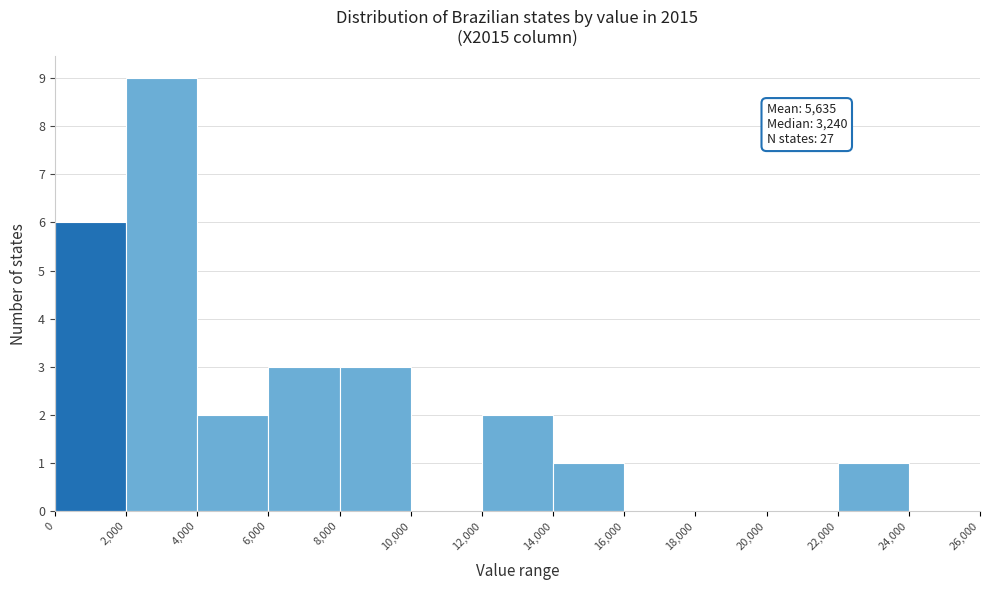

Over which range of the x-axis is the bar tallest?

2,000 to 4,000